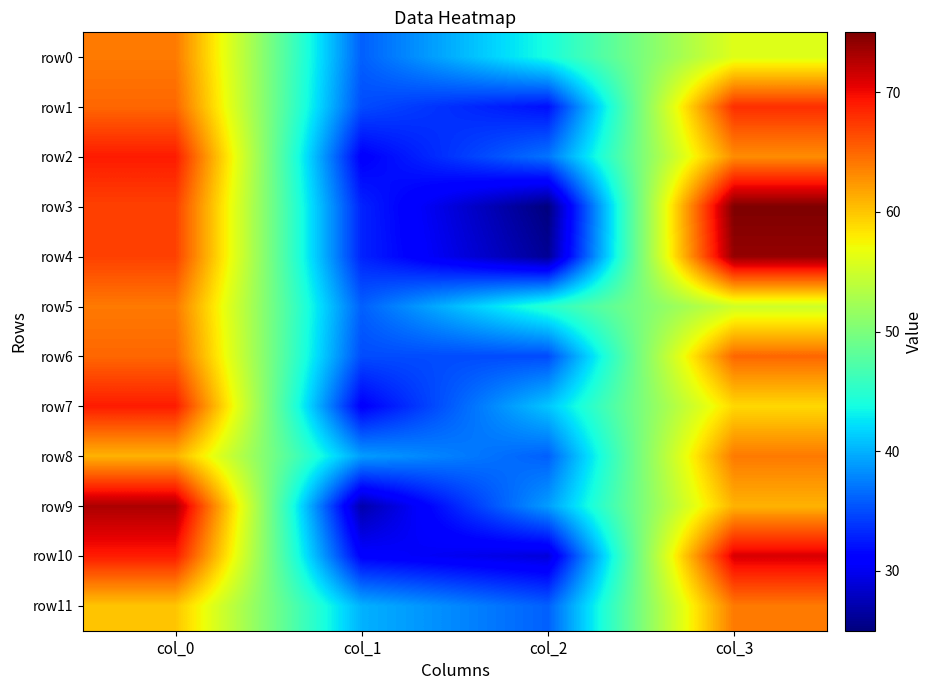

At how many categories does at least one series exceed 47?

2